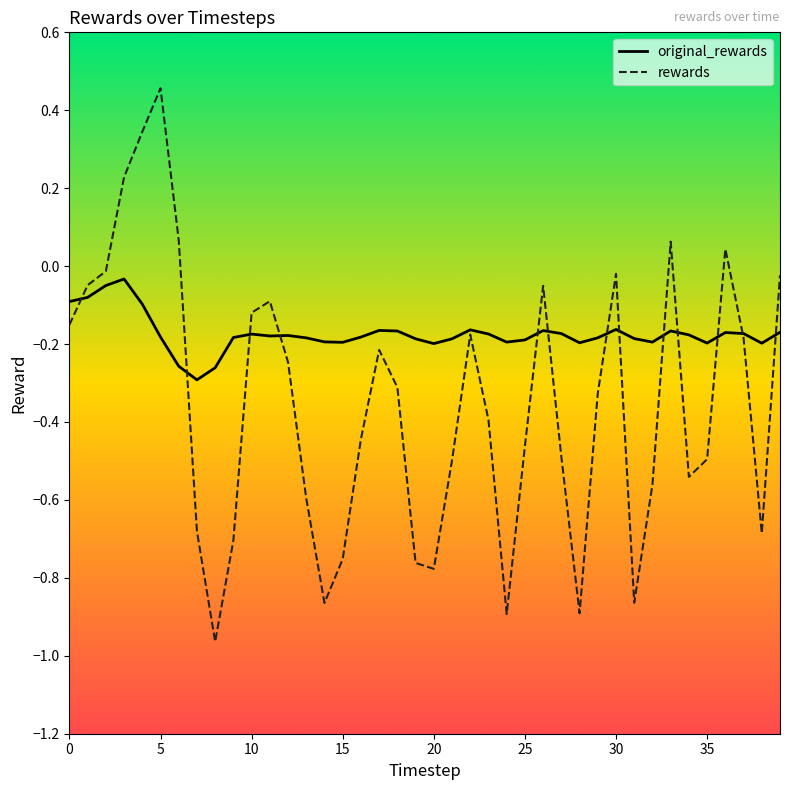

What is the difference between the second highest and second lowest values in the rewards series?

1.2